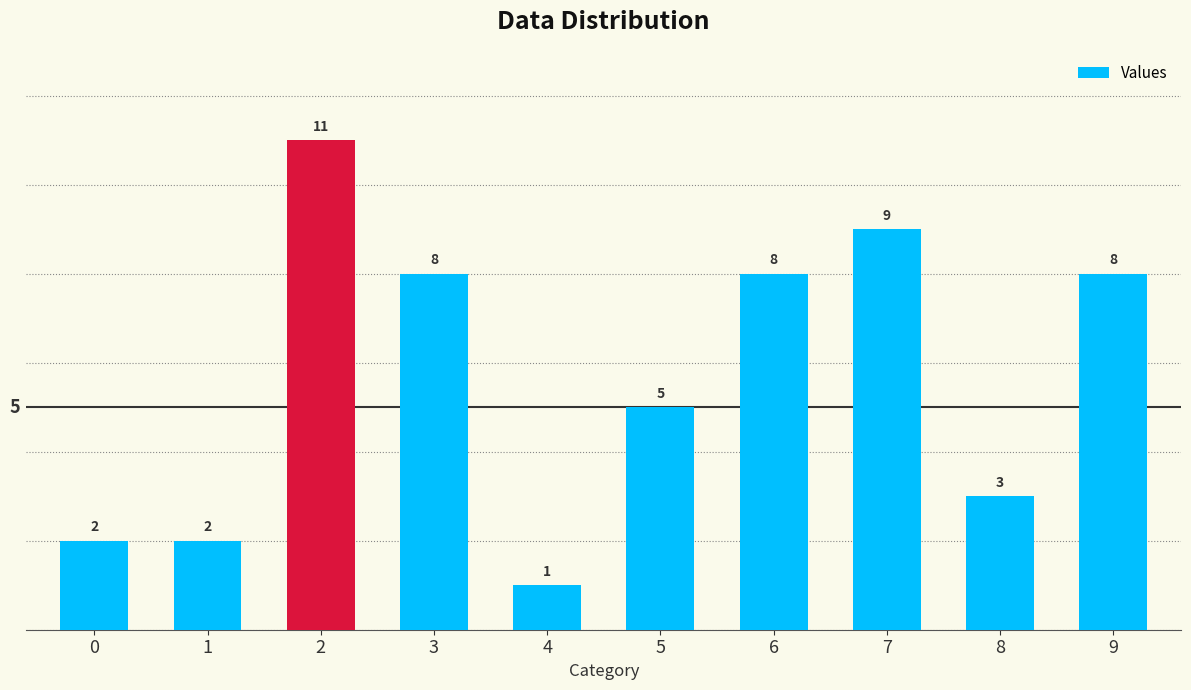

What is the sum of the values at 9 and 2?

19